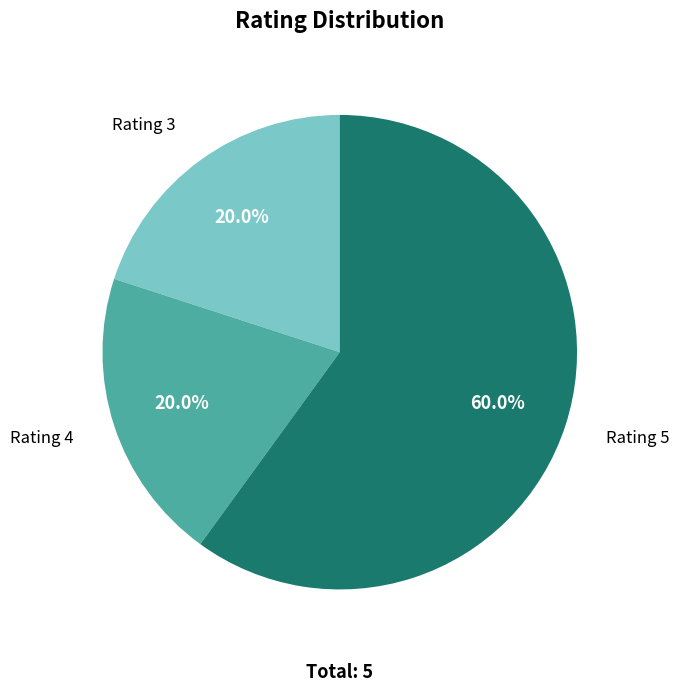

Count the number of slices in the pie.

3